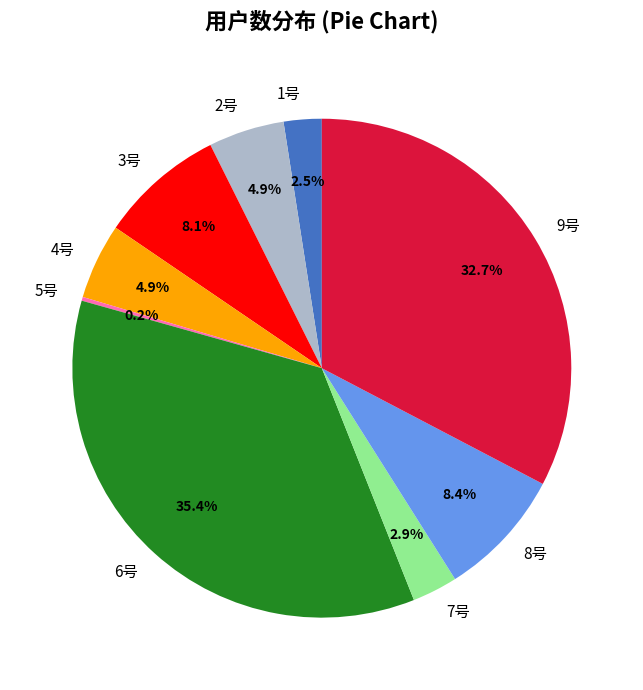

Is it true that 6号 is 35% of the pie?

True